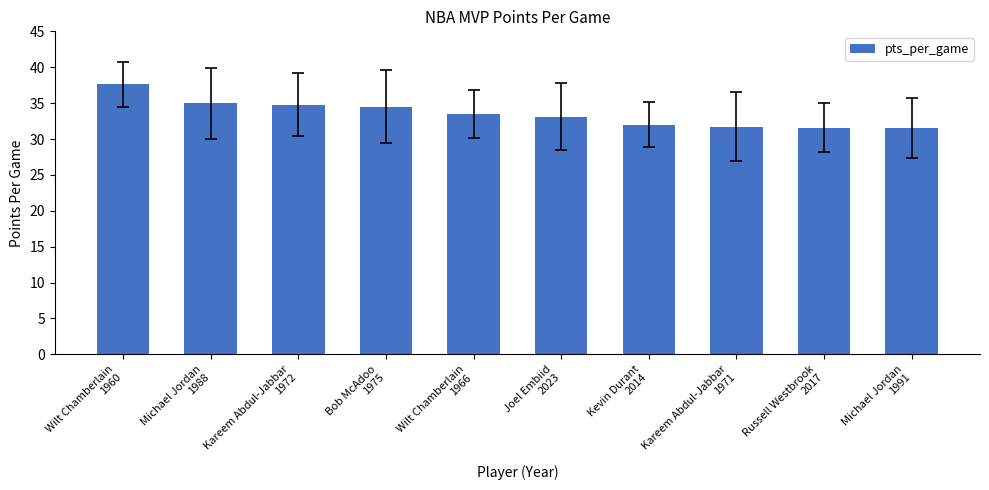

What is the difference between the maximum and minimum values?

6.1